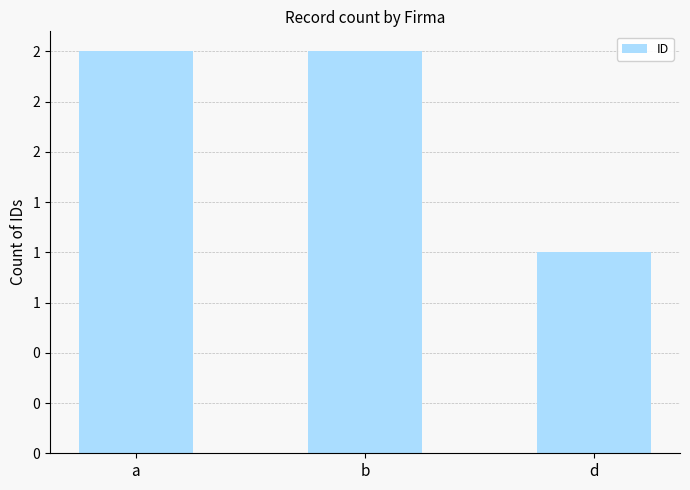

The chart shows a value of 1 at d. True or false?

True